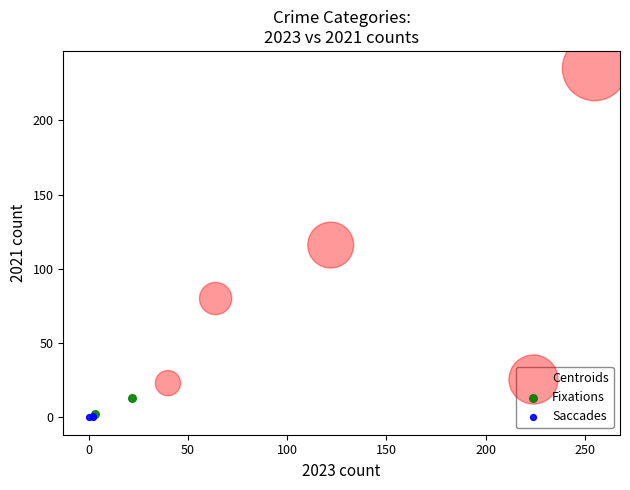

Which series reaches the maximum Y coordinate?

Centroids